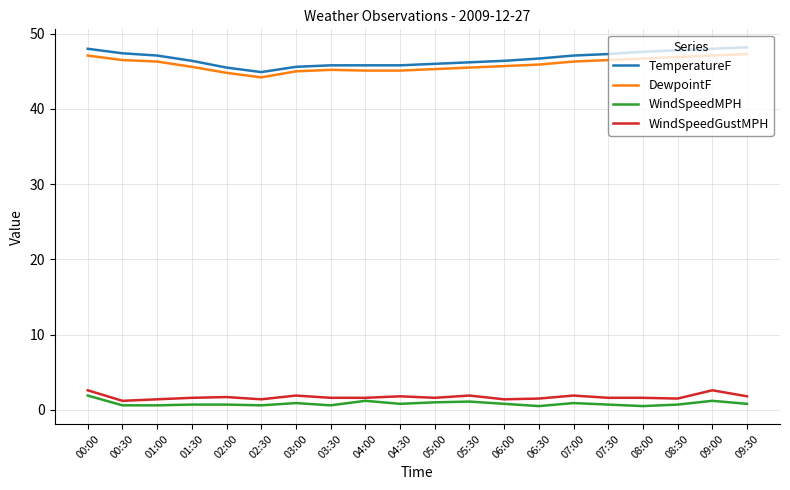

The DewpointF series shows 28.3 at 09:30. True or false?

False